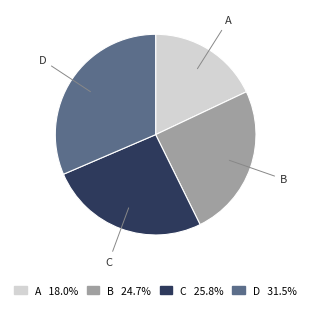

Combined, do A and D account for over 50%?

No